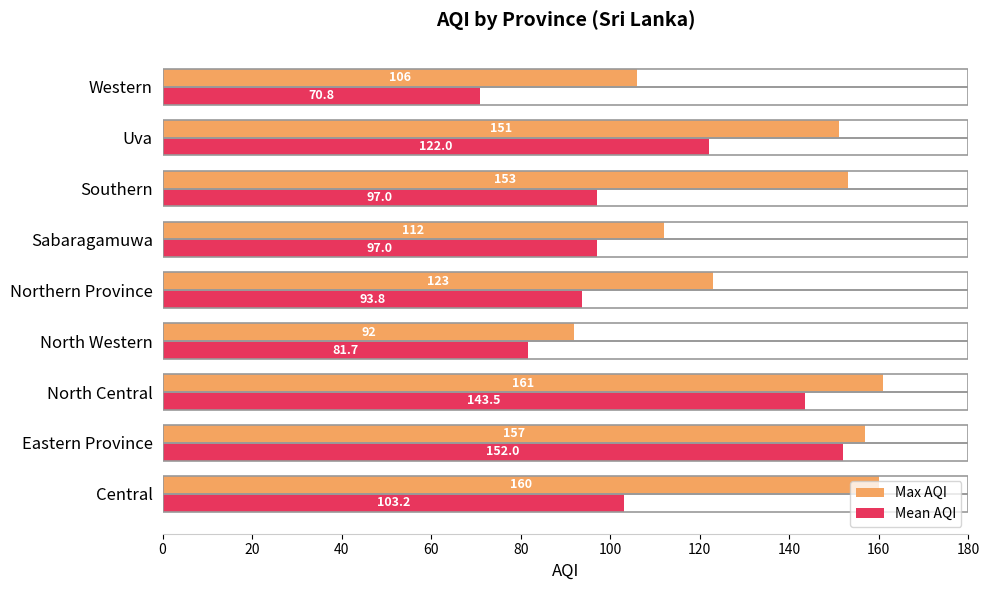

Which series has the largest range (max minus min)?

Mean AQI